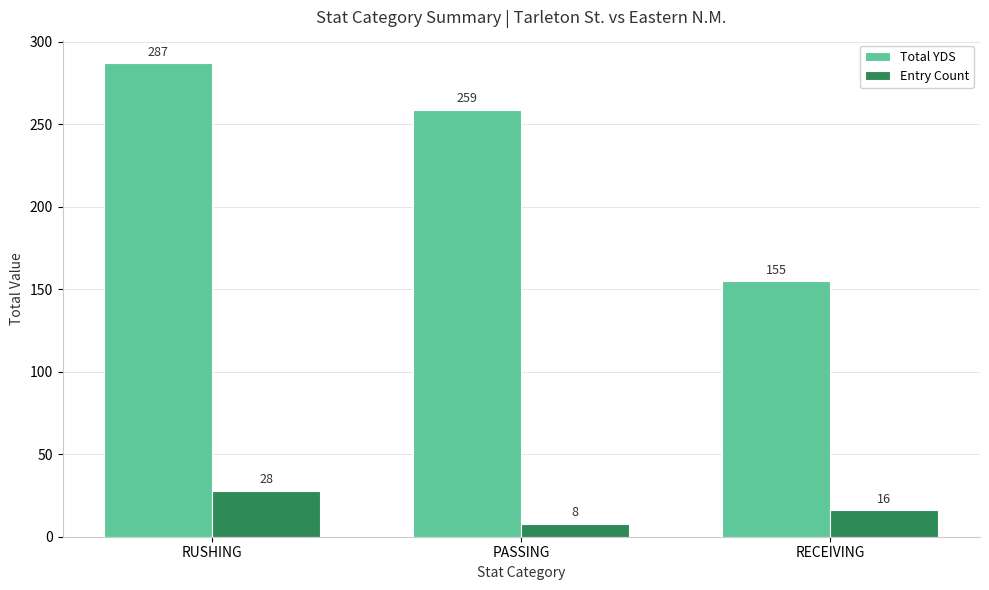

What is the approximate value of Entry Count at PASSING, to the nearest 5?

10